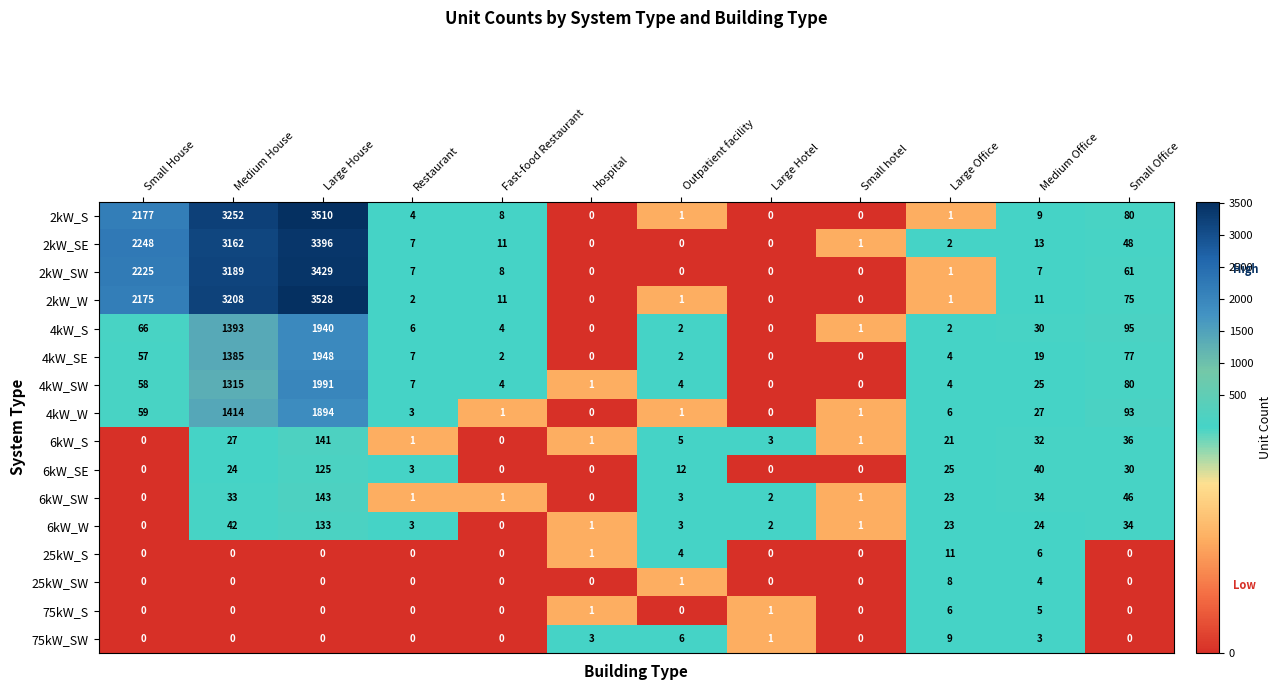

What is the difference between the highest and lowest values at Outpatient facility?

12